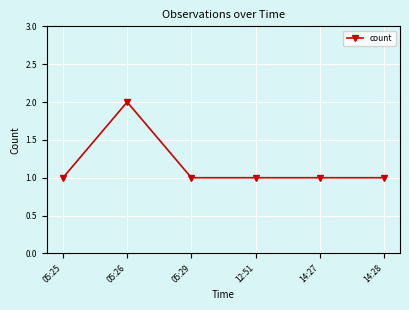

Is this an area chart (filled region under the line)?

No